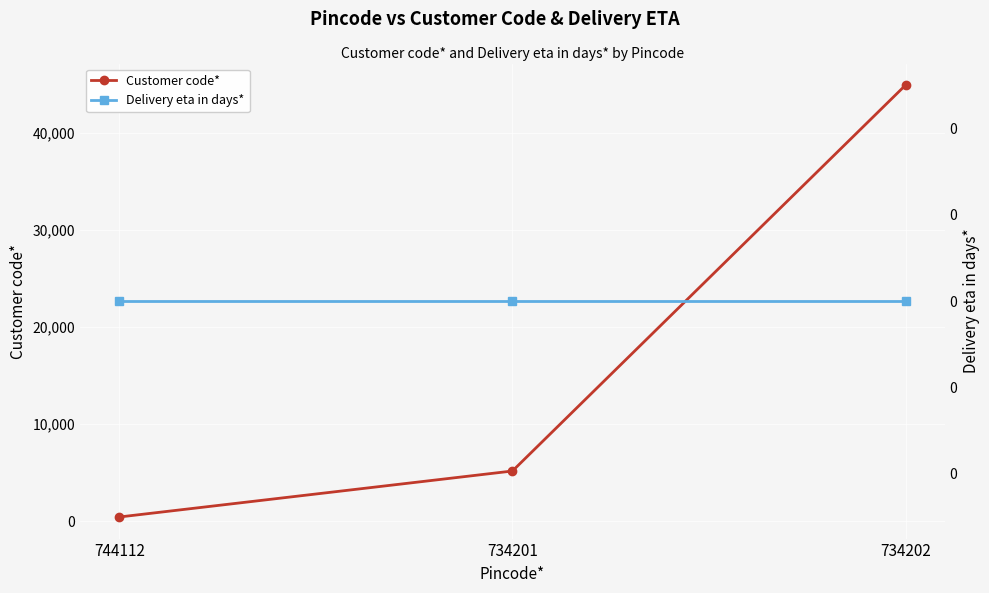

Reading right to left, extract all data points from this chart.

Customer code*: 734202=44874	734201=5185	744112=455
Delivery eta in days*: 734202=0	734201=0	744112=0